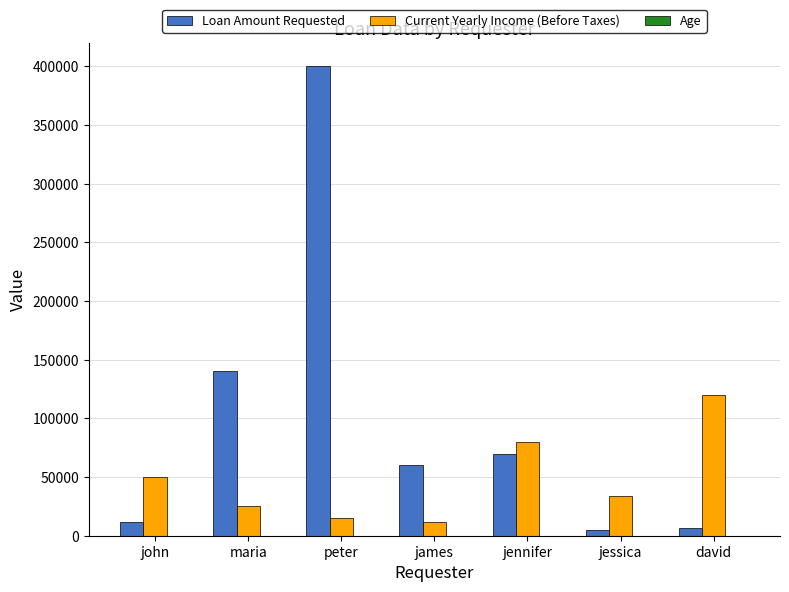

Which series changed the most between john and david?

Current Yearly Income (Before Taxes)